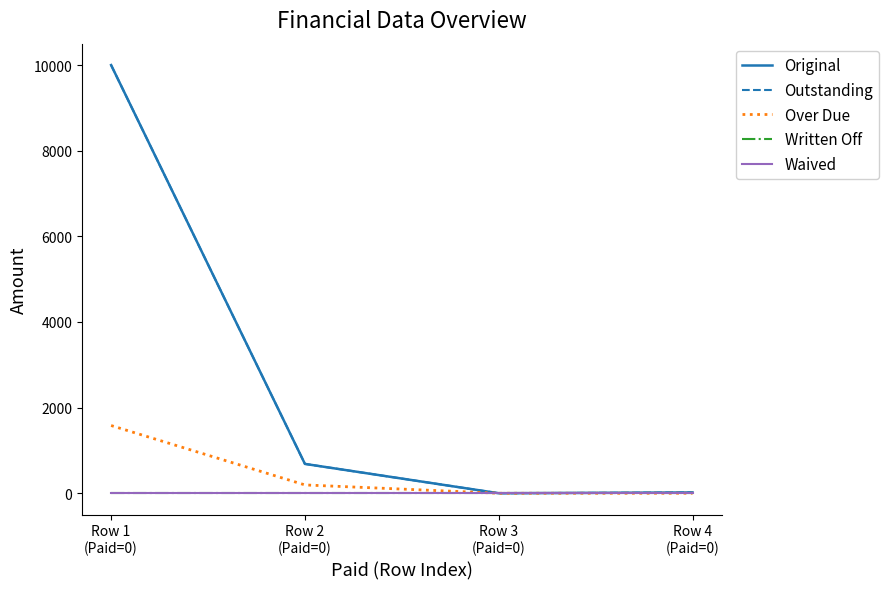

Is this an area chart (filled region under the line)?

No